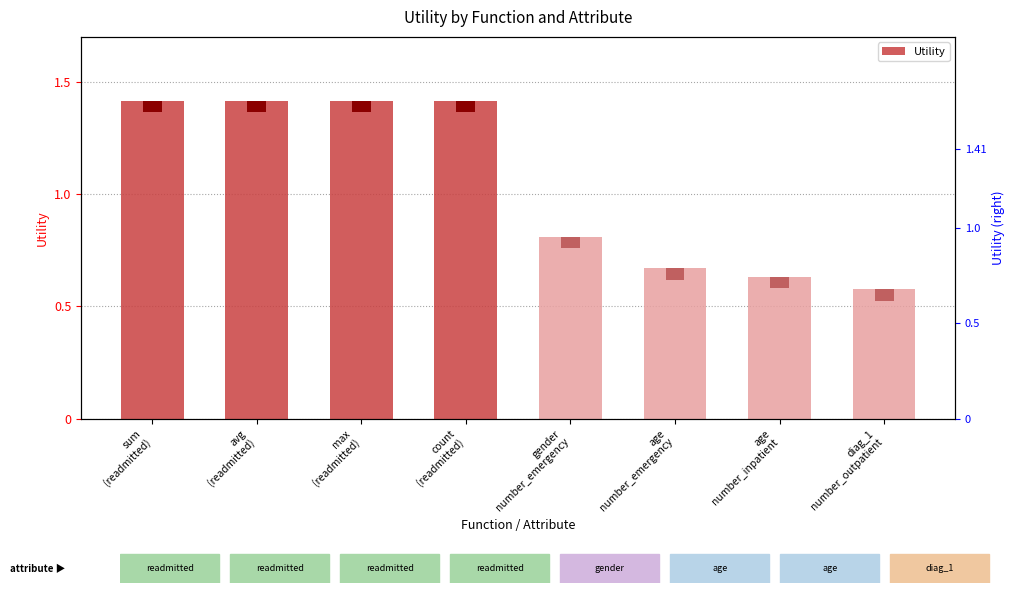

Count the values in the range 0 to 1.

4